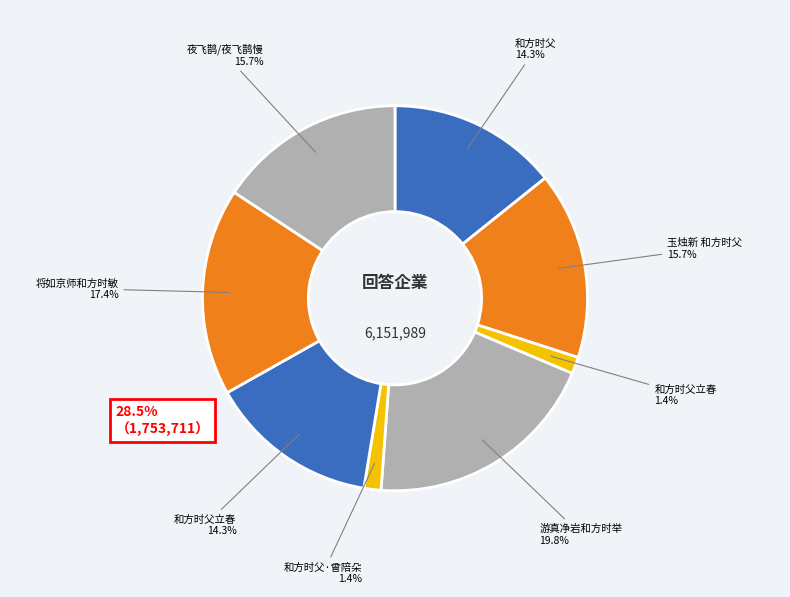

How many segments does this pie chart have?

8